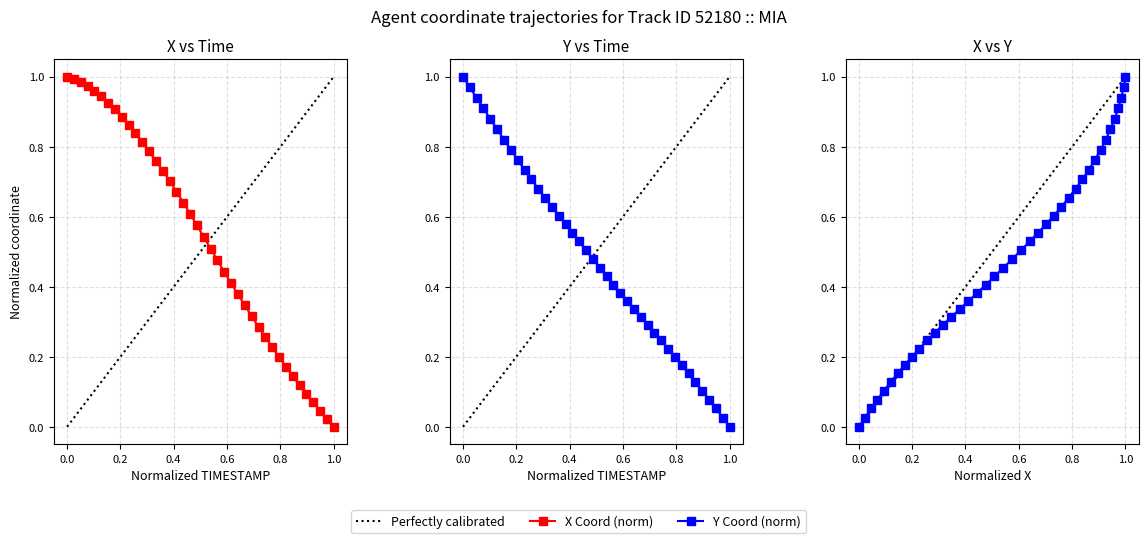

At how many categories does at least one series exceed 0?

39